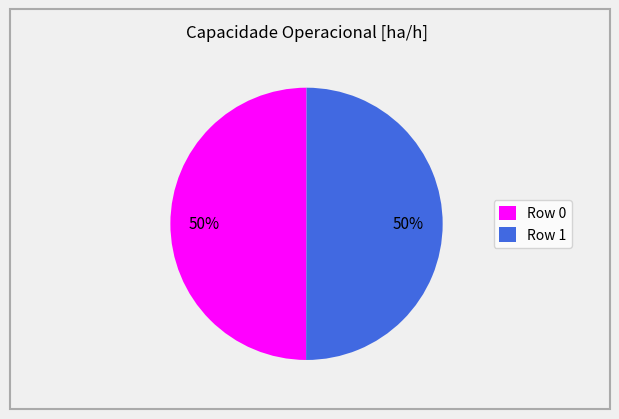

Count the number of slices in the pie.

2